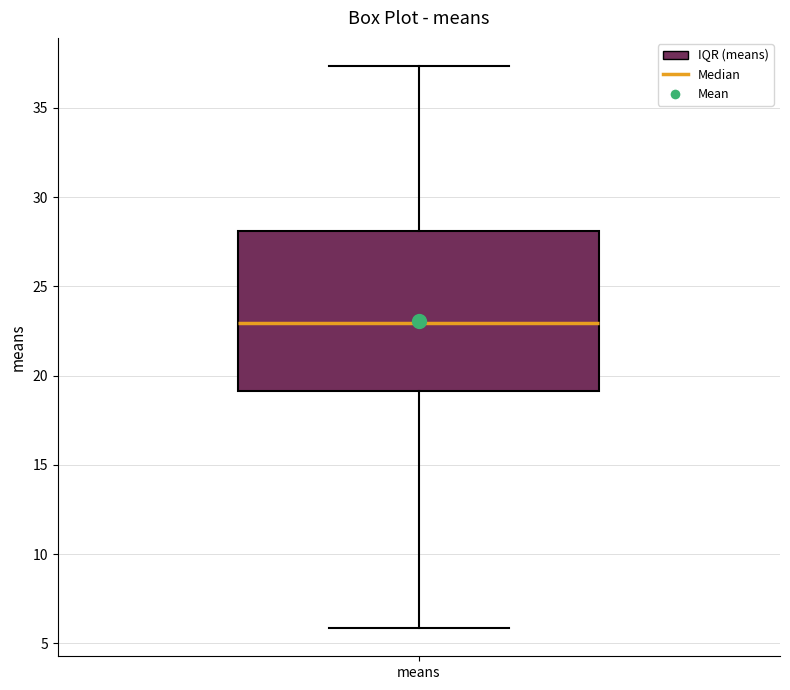

Where does the lower whisker of the box for means end on the y-axis? The values are not printed on the chart, so give them approximately, as read against the axis.

6.0